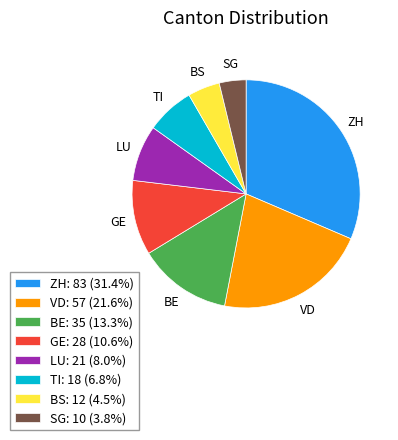

Which slice is the largest?

ZH